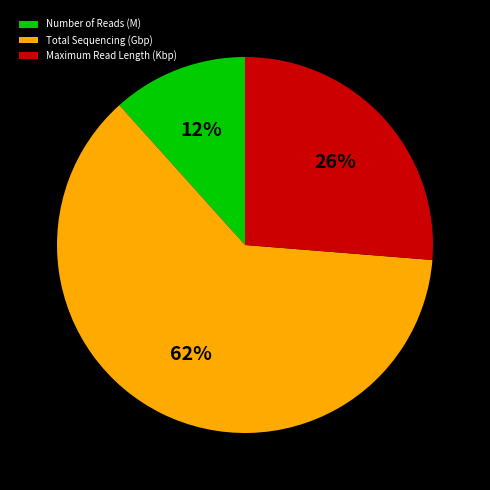

What is the ratio of the value at Maximum Read Length (Kbp) to the value at Total Sequencing (Gbp)?

0.4